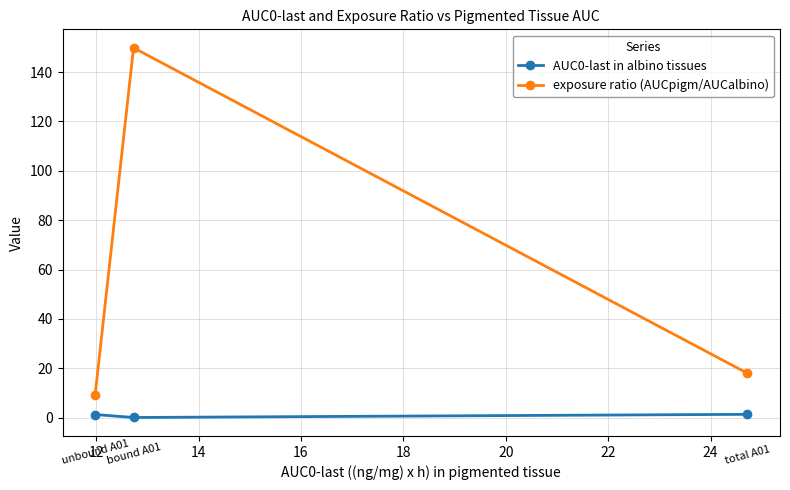

What is the value of the exposure ratio (AUCpigm/AUCalbino) point at the 1st from the left?

9.3